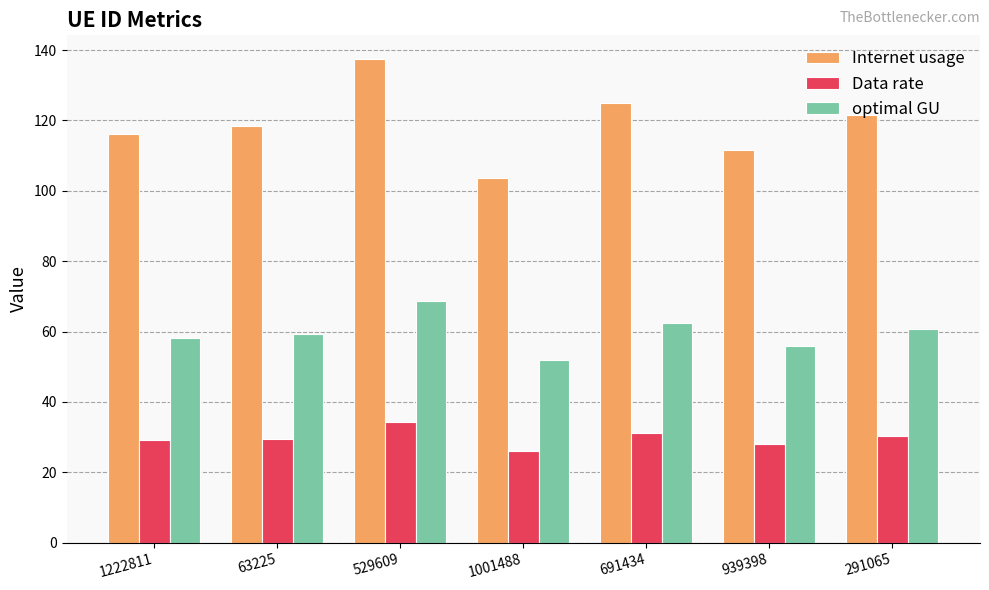

Rank the series at 529609 from lowest to highest value.

Data rate, optimal GU, Internet usage